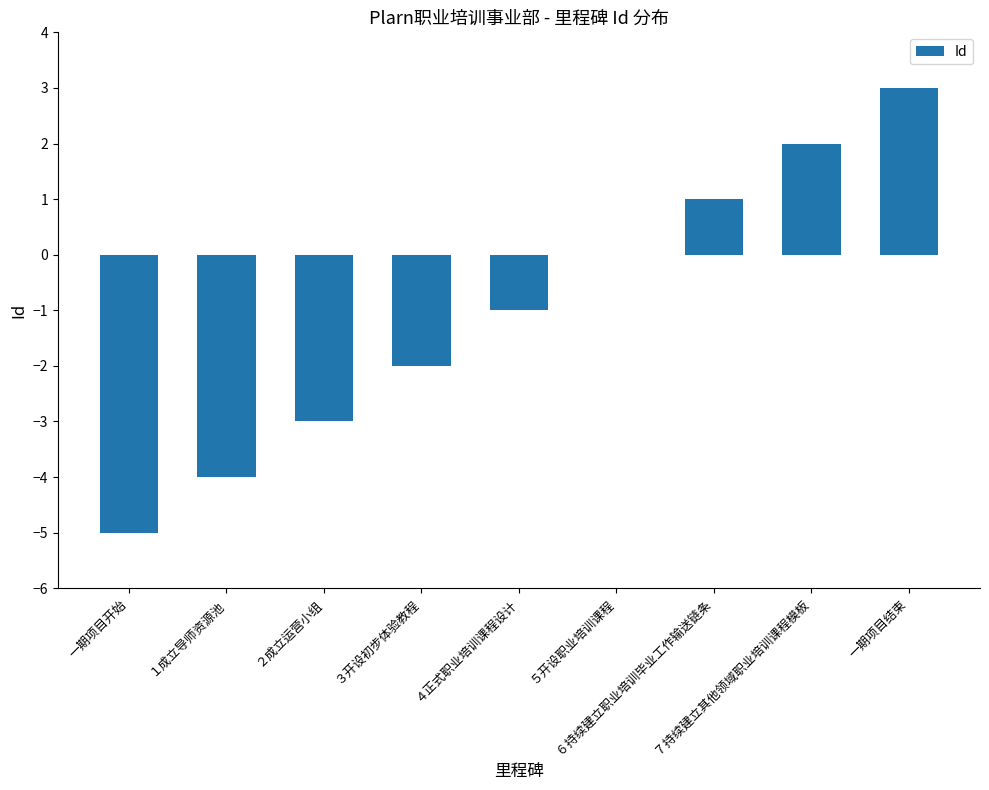

What is the maximum value shown in the chart?

3